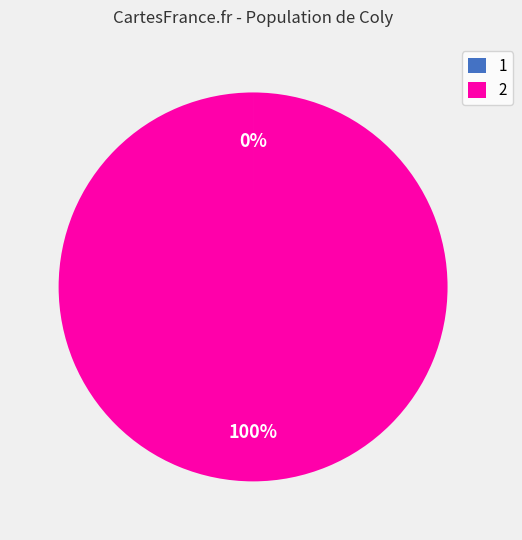

Is there any slice that represents more than half of the pie?

Yes